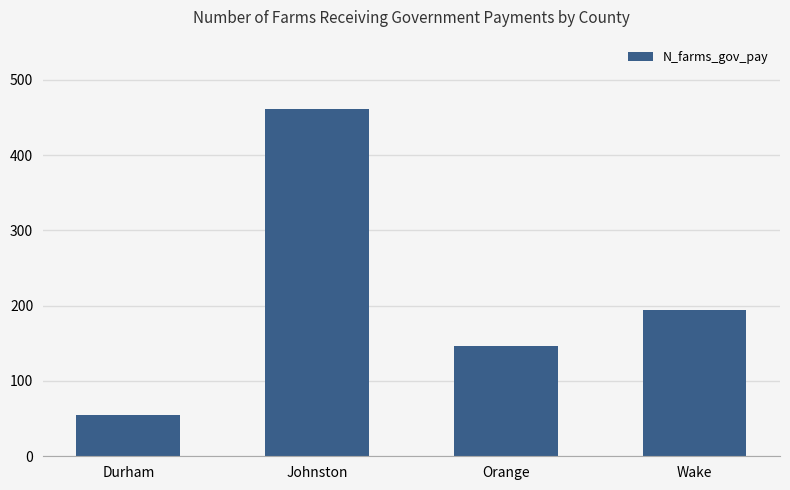

Reading left to right, list all the values displayed in this chart.

55	461	146	194